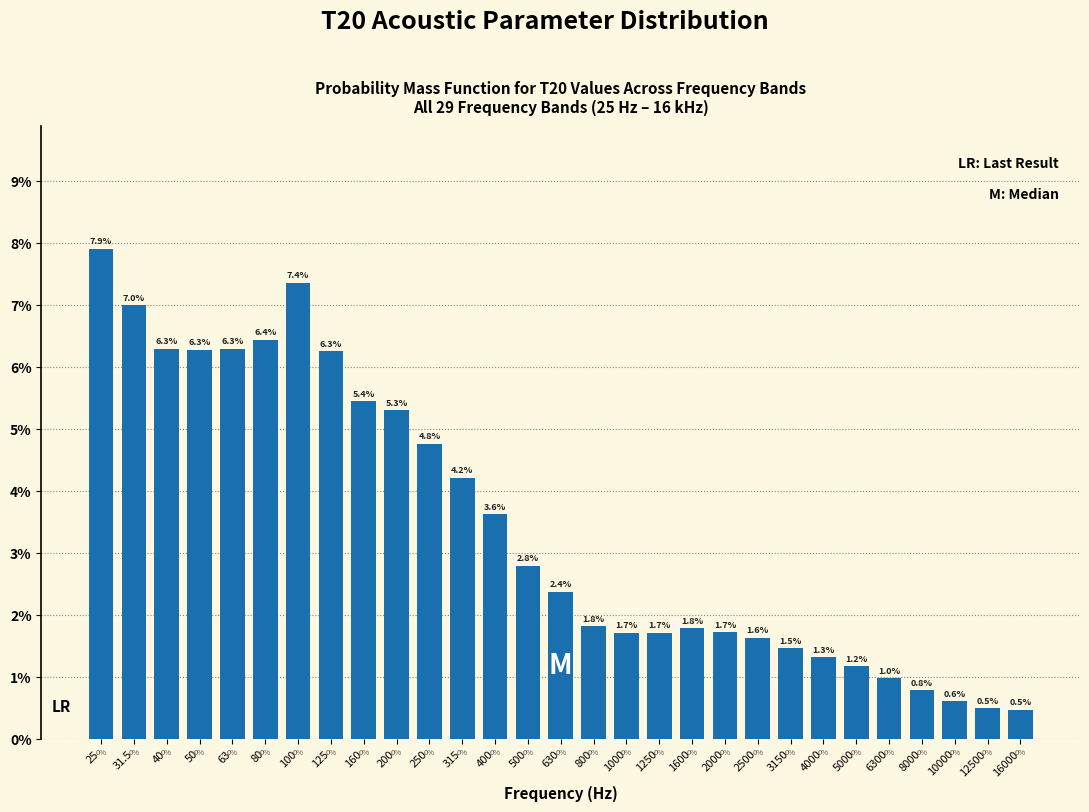

Reading left to right, extract all data points from this chart.

25=7.9	31.5=7.0	40=6.3	50=6.3	63=6.3	80=6.4	100=7.4	125=6.3	160=5.4	200=5.3	250=4.8	315=4.2	400=3.6	500=2.8	630=2.4	800=1.8	1000=1.7	1250=1.7	1600=1.8	2000=1.7	2500=1.6	3150=1.5	4000=1.3	5000=1.2	6300=1.0	8000=0.8	10000=0.6	12500=0.5	16000=0.5